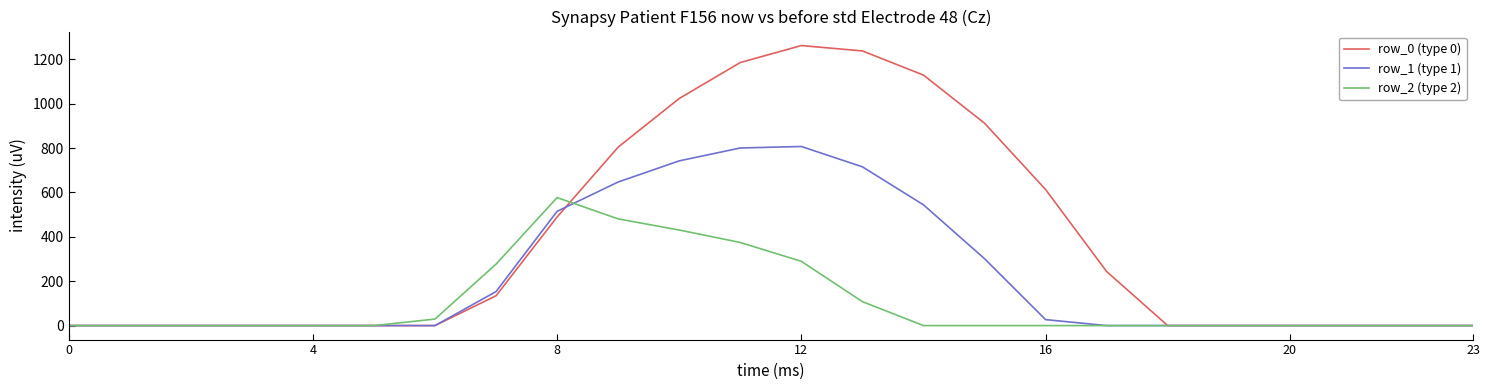

Reading left to right, transcribe all the data shown in this chart.

row_0 (type 0): 0.0	0.0	0.0	0.0	0.0	0.0	0.0	134.3	489.3	804.0	1023.2	1185.2	1261.6	1237.4	1128.6	911.8	613.0	243.5	0.0	0.0	0.0	0.0	0.0	0.0
row_1 (type 1): 0.0	0.0	0.0	0.0	0.0	0.0	0.0	153.2	514.8	646.9	742.1	800.2	806.9	715.3	544.1	301.4	26.8	0.0	0.0	0.0	0.0	0.0	0.0	0.0
row_2 (type 2): 0.0	0.0	0.0	0.0	0.0	0.0	29.3	276.9	576.6	480.7	430.5	374.4	289.5	107.8	0.0	0.0	0.0	0.0	0.0	0.0	0.0	0.0	0.0	0.0